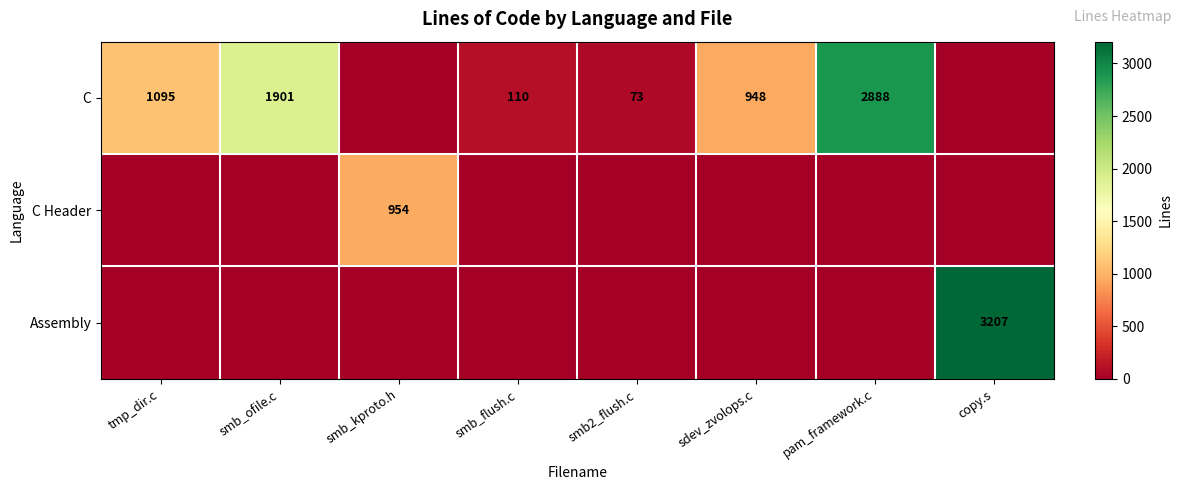

Is it true that C equals 948 at sdev_zvolops.c?

True